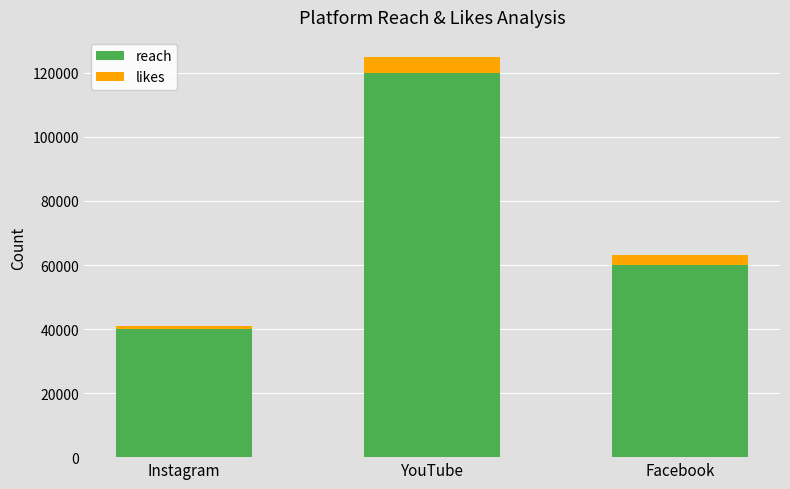

Is it true that reach equals 68656 at Instagram?

False